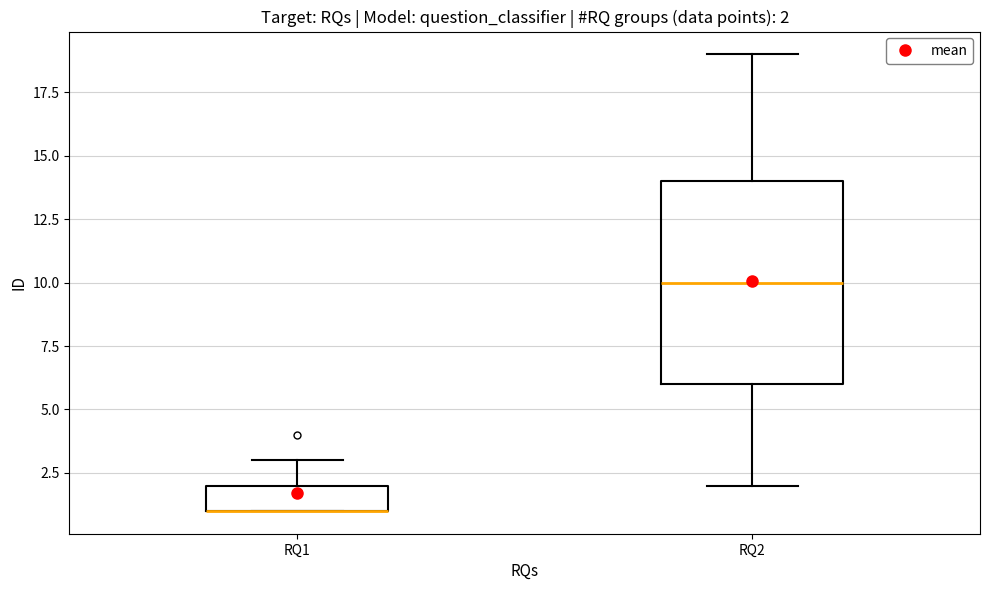

Which box is the tallest, from its lower edge to its upper edge?

RQ2